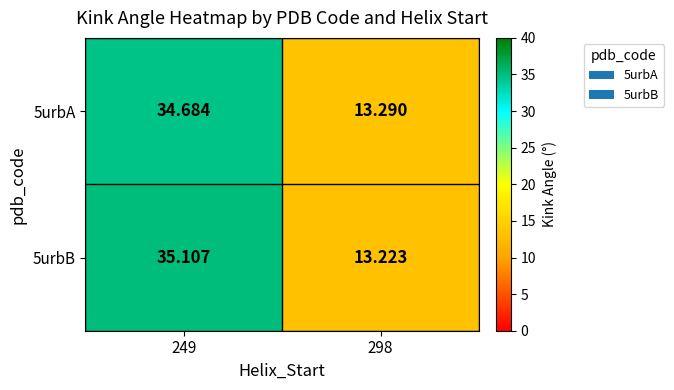

What is the minimum value shown in the chart?

13.2